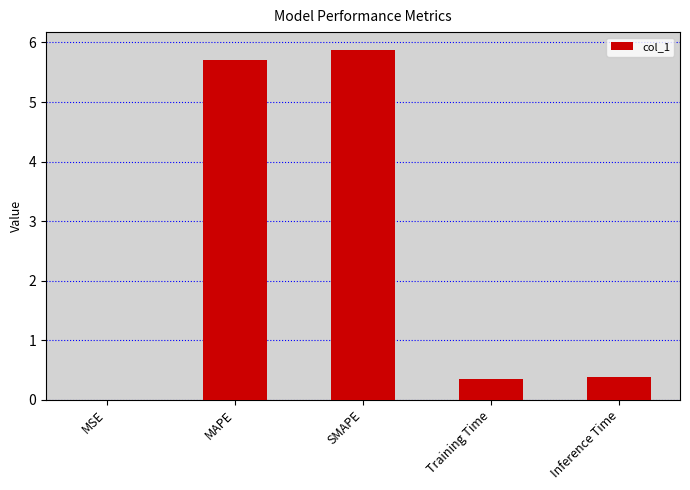

The chart shows a value of 0.4 at Inference Time. True or false?

True